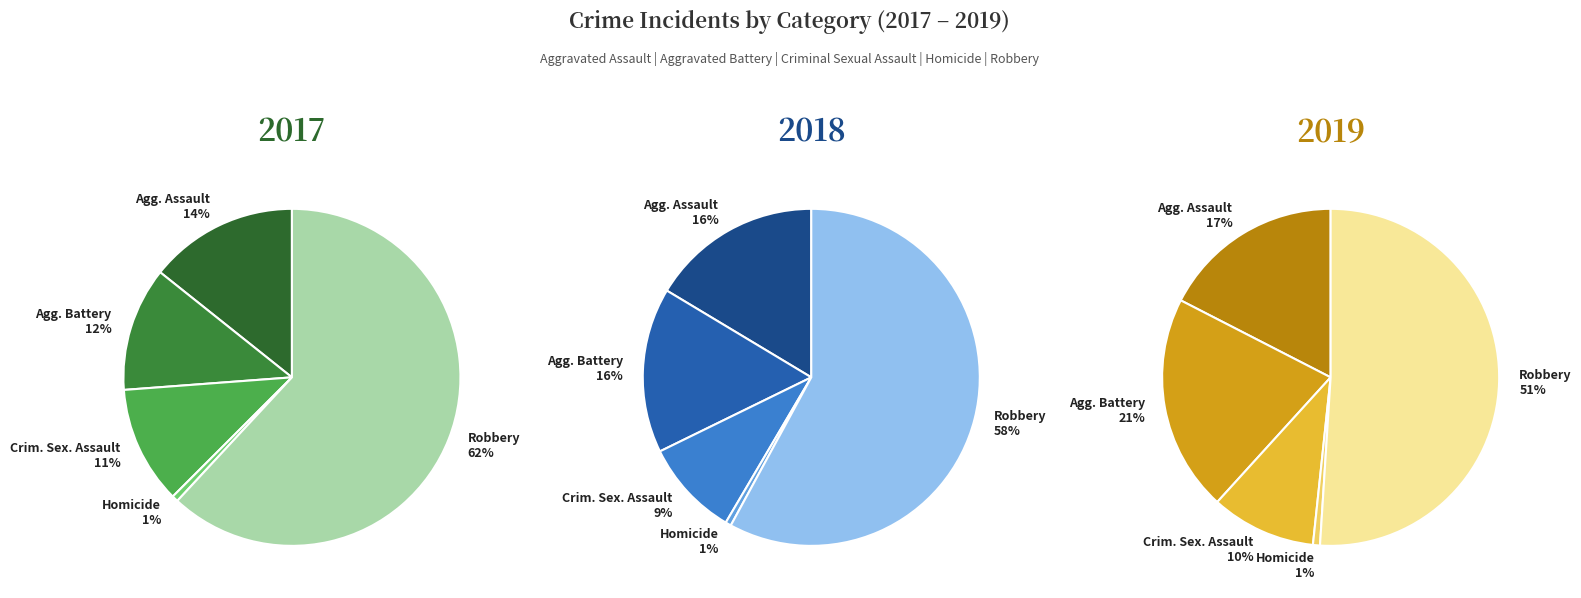

To the nearest percent, what is the combined percentage of Aggravated Battery and Robbery?

72%